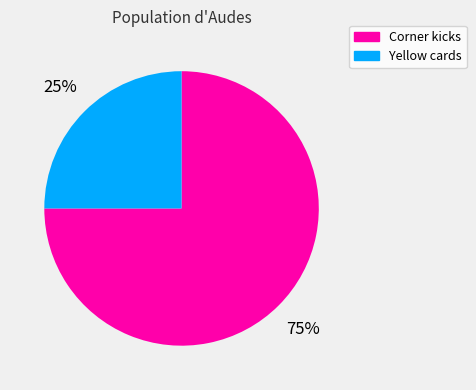

To the nearest percent, what is the average slice percentage?

50%